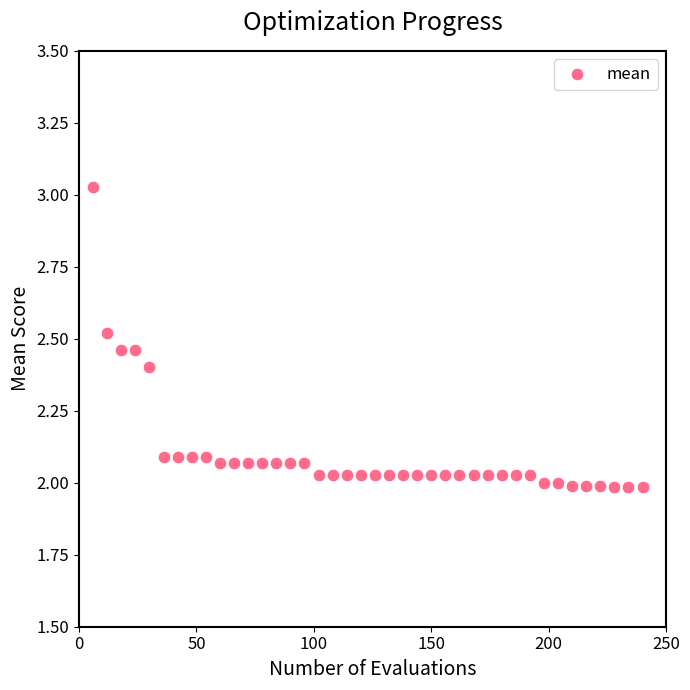

What is the range of Y values (max minus min)?

1.0